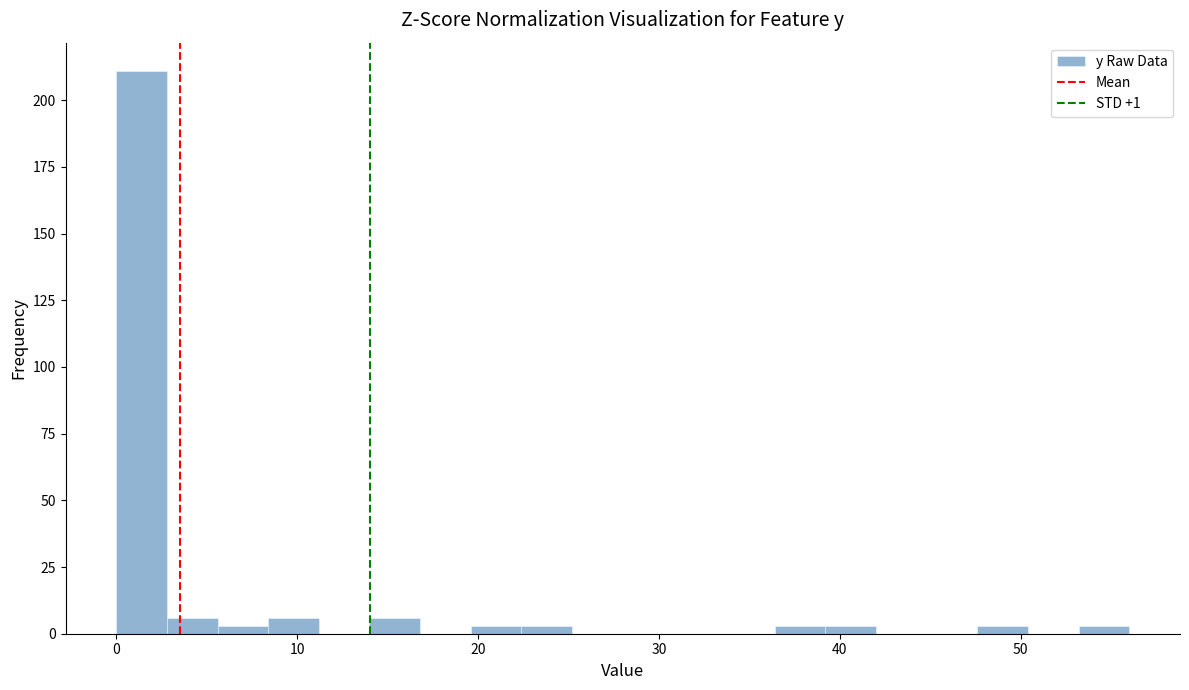

Around what value on the x-axis is the tallest bar? Give the approximate position of its centre, as read against the axis.

1